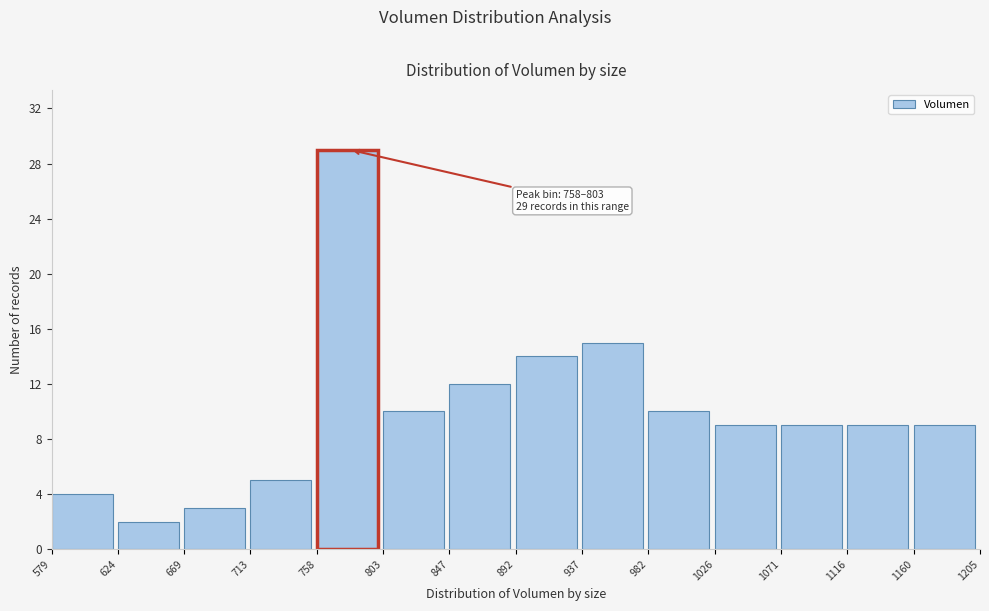

Over which range of the x-axis is the bar tallest?

758 to 803